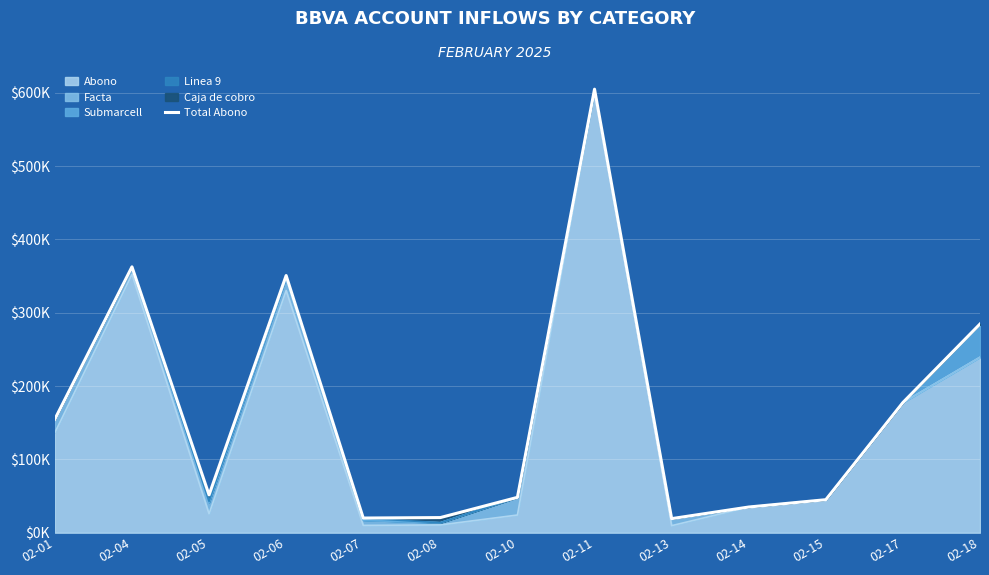

List the labels in order of value, smallest first.

02-13, 02-07, 02-08, 02-14, 02-15, 02-10, 02-05, 02-01, 02-17, 02-18, 02-06, 02-04, 02-11